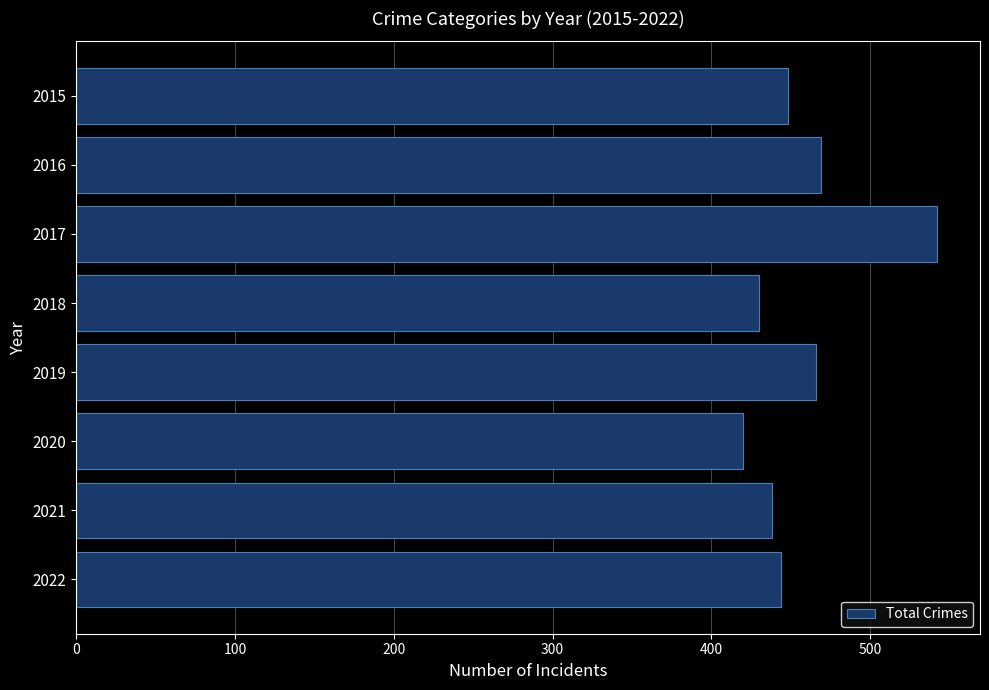

Which label corresponds to the smallest value in the chart?

2020